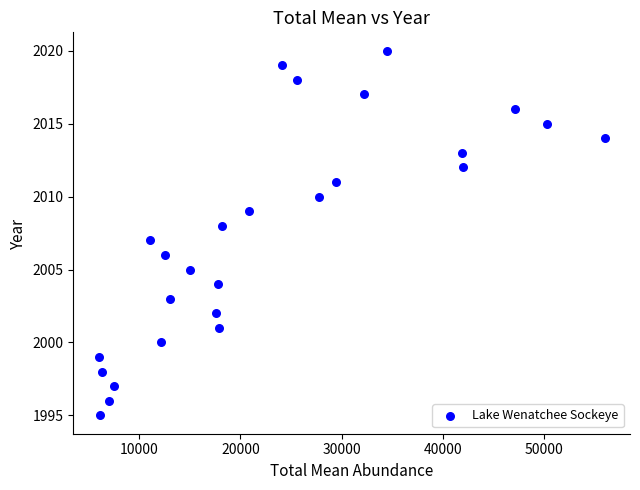

What is the range of Y values (max minus min)?

25